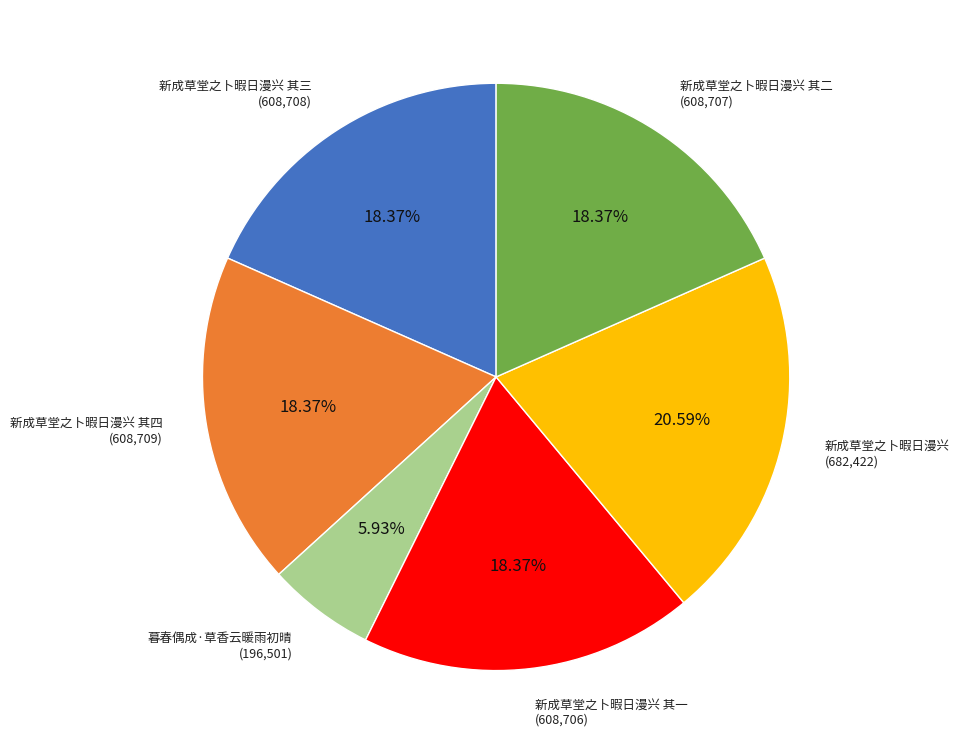

Is there a majority slice in this chart?

No